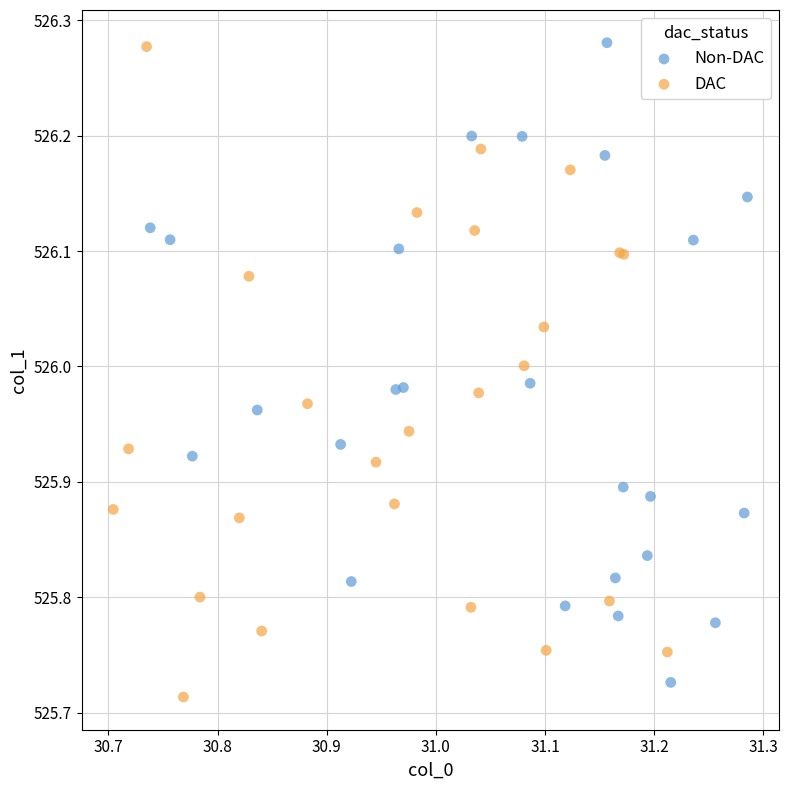

What are all the series names shown in the legend?

Non-DAC, DAC